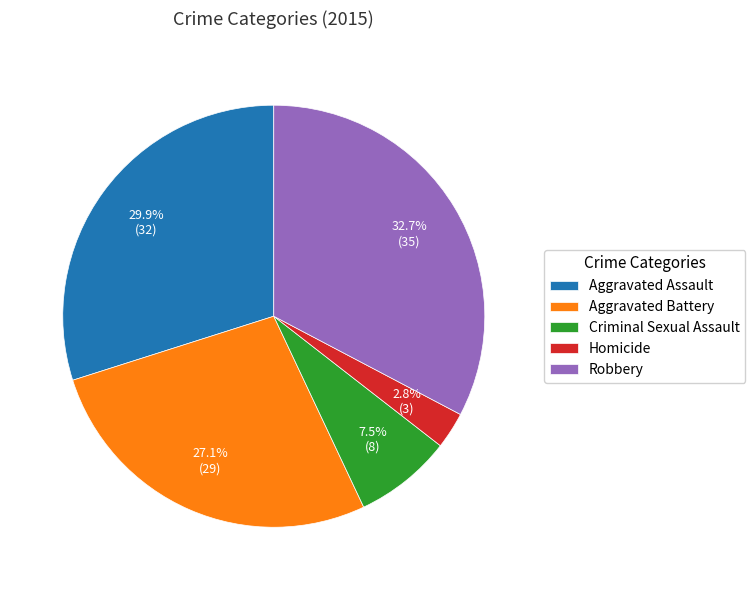

Which slice is the largest?

Robbery